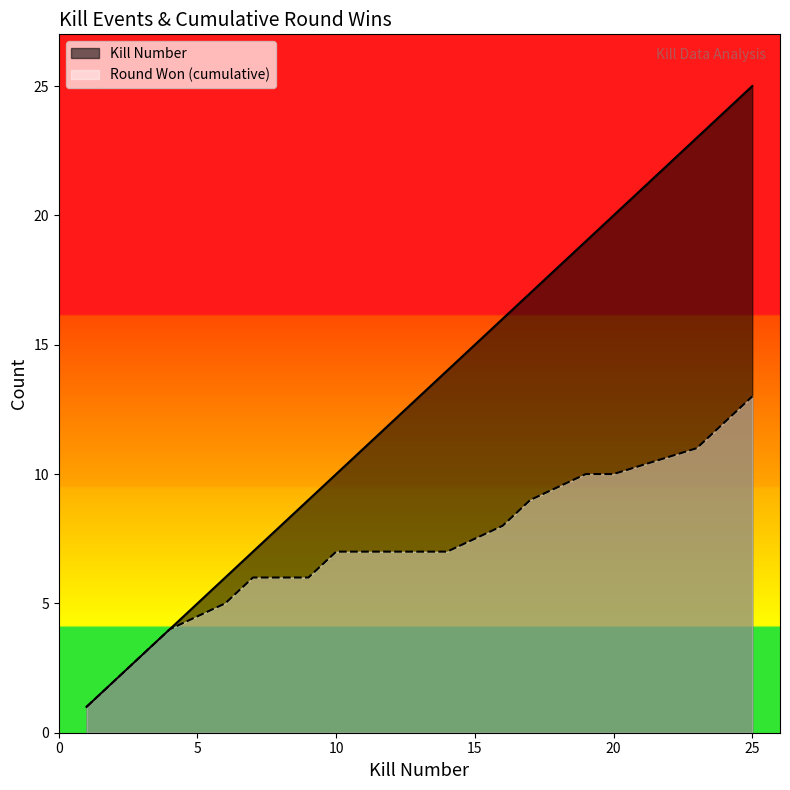

What is the difference between the Round Won (cumulative) values at 19 and 14?

3